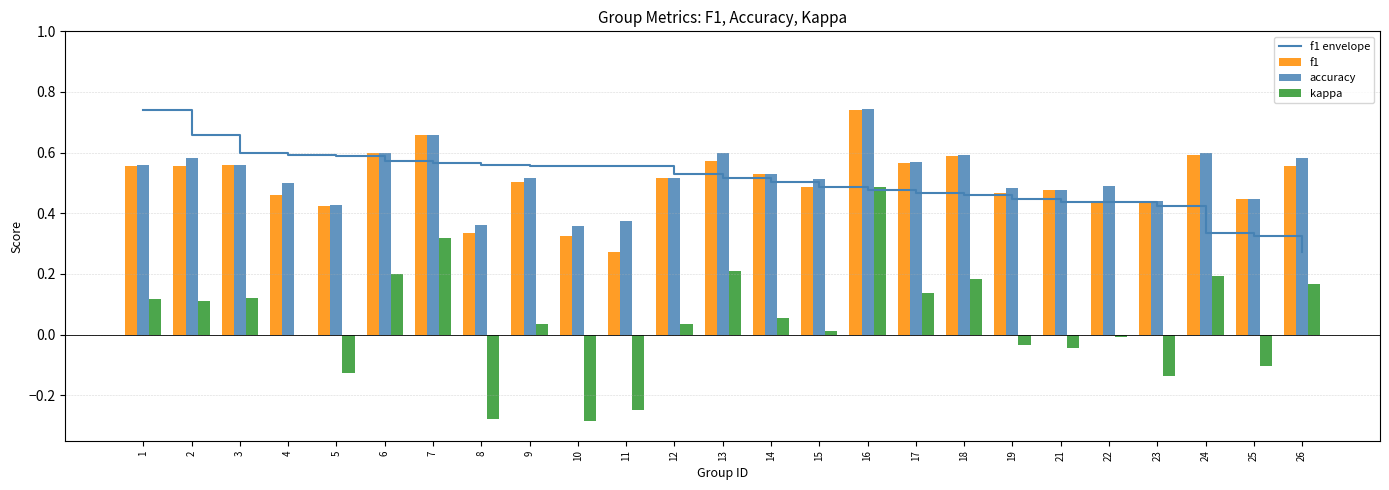

What is the value of the f1 envelope bar at the 8th from the left?

0.6